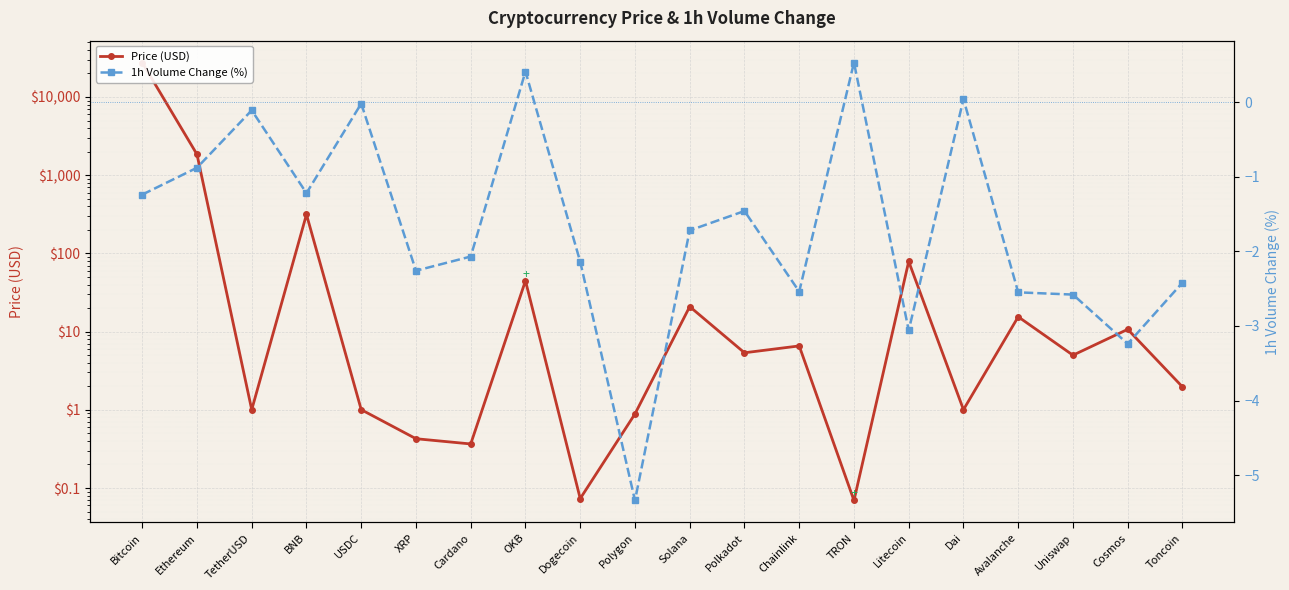

What is the difference between the 1h Volume Change (%) values at Polygon and Cardano?

3.3